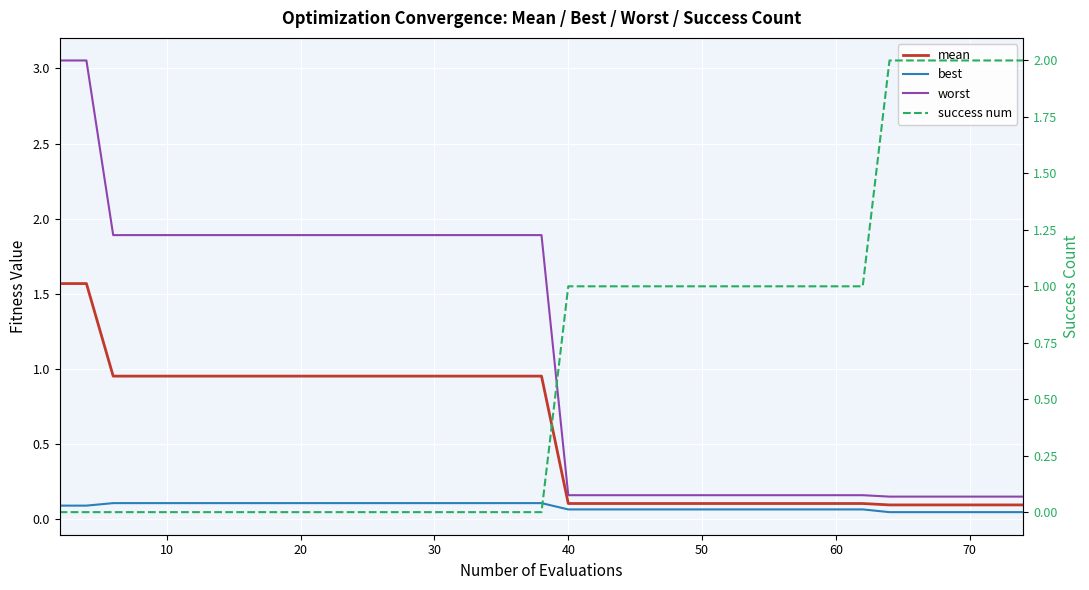

Rank the series by their maximum value, from lowest to highest.

best, mean, success num, worst